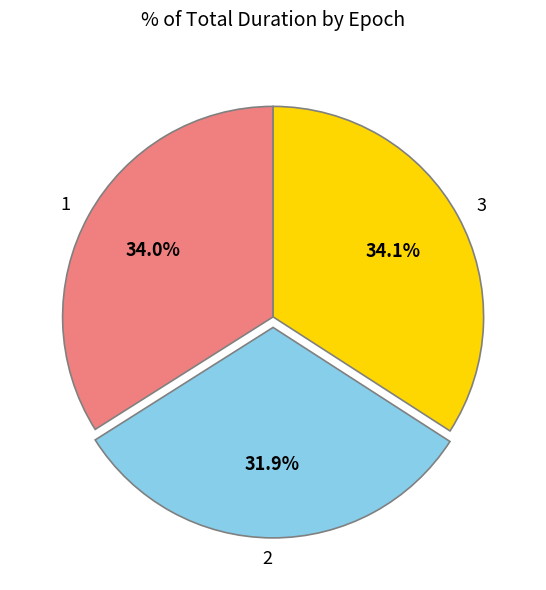

To the nearest percent, what percentage of the pie is 2?

32%